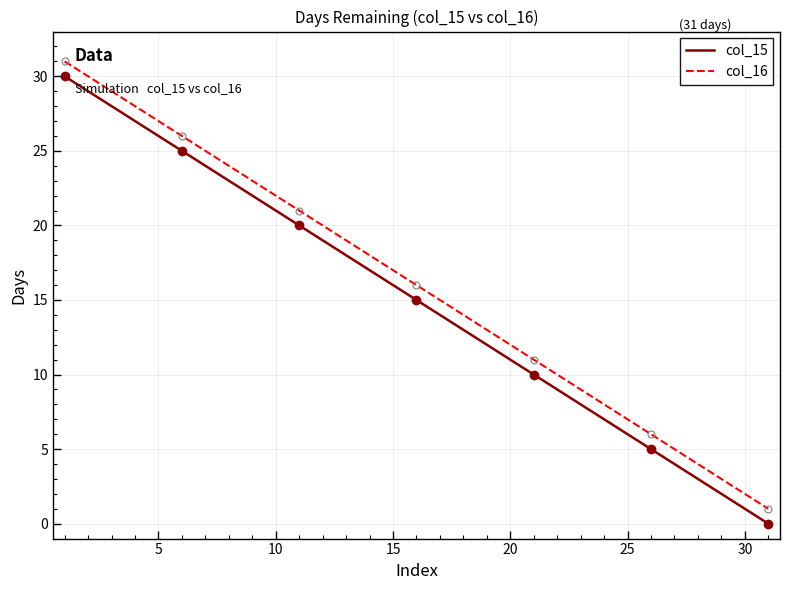

Which series has the largest total across all categories?

col_16